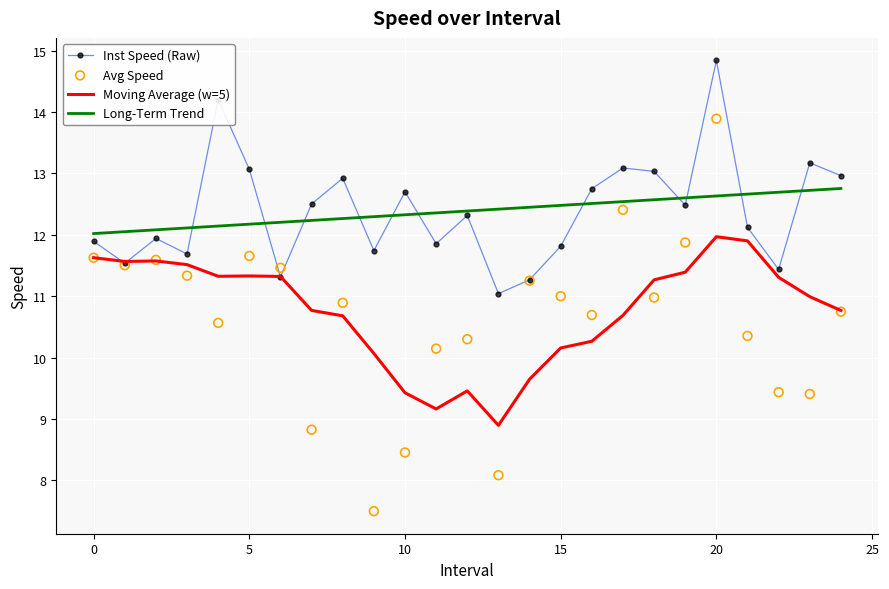

Which series contains the lowest Y value?

Avg Speed